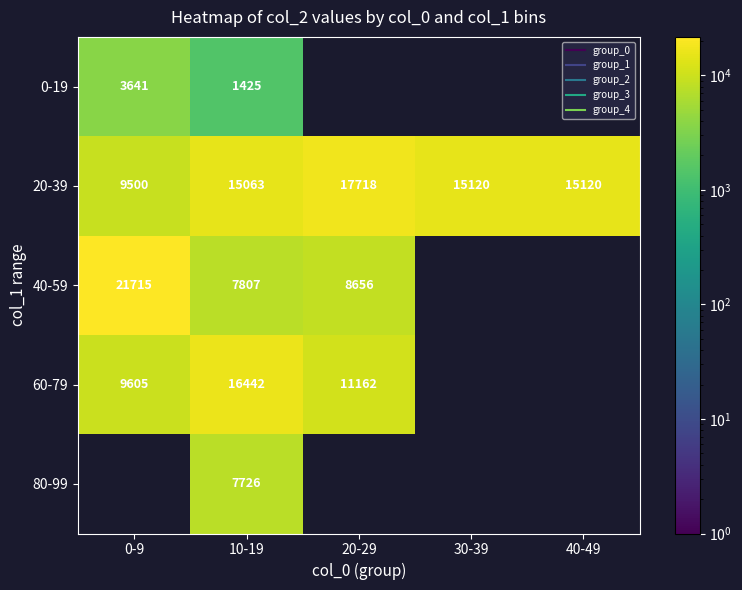

Which category has the lowest value in the 40-59 series?

10-19